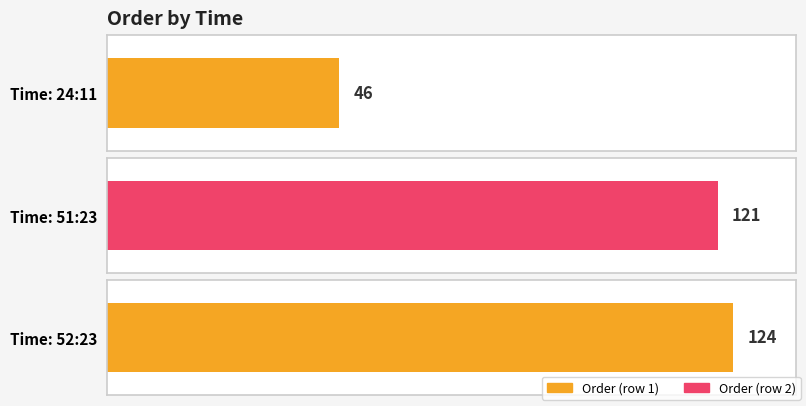

What is the difference between the values at 51:23 and 52:23?

3